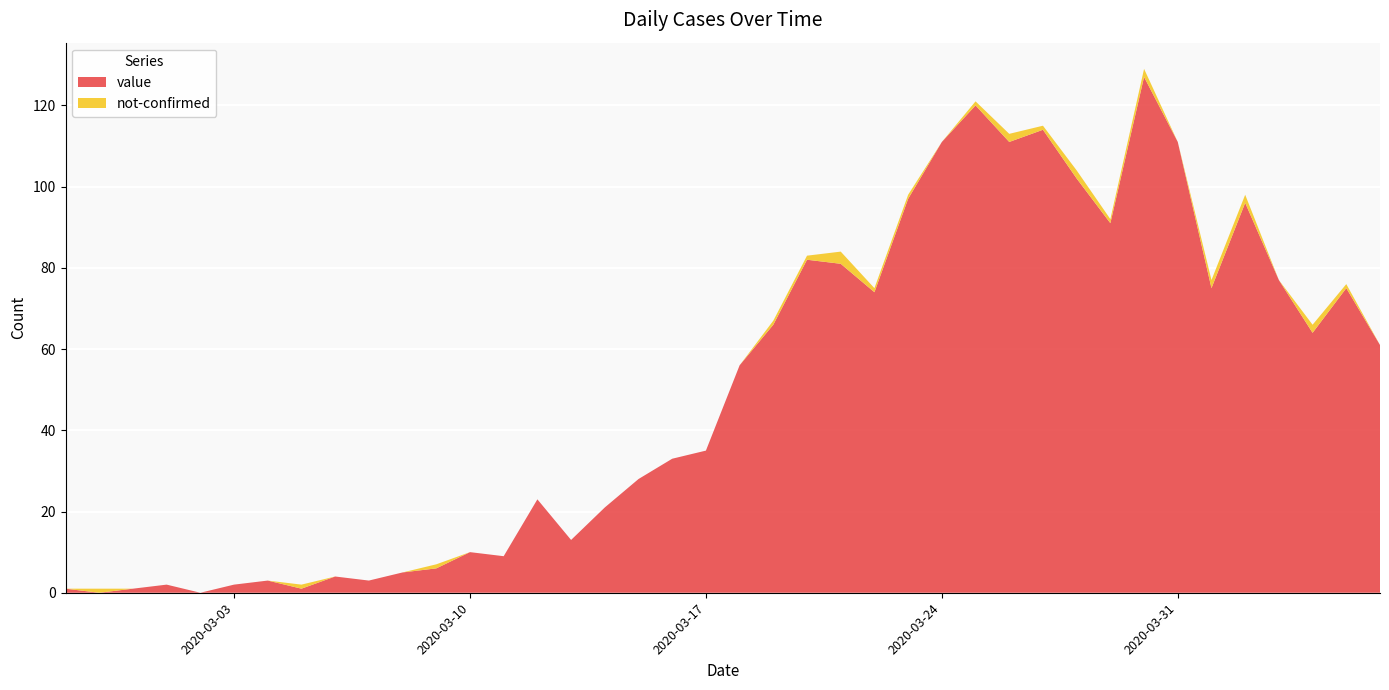

Reading left to right, list all the values displayed in this chart.

value: 1	0	1	2	0	2	3	1	4	3	5	6	10	9	23	13	21	28	33	35	56	66	82	81	74	97	111	120	111	114	102	91	127	111	75	96	77	64	75	61
not-confirmed: 0	1	0	0	0	0	0	1	0	0	0	1	0	0	0	0	0	0	0	0	0	1	1	3	1	1	0	1	2	1	2	1	2	0	2	2	0	2	1	0